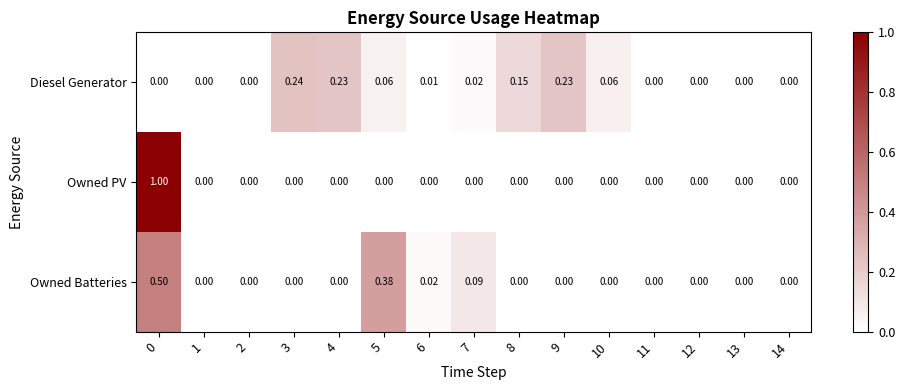

Is the value of Owned Batteries at 1 greater than the value of Diesel Generator at 4?

No